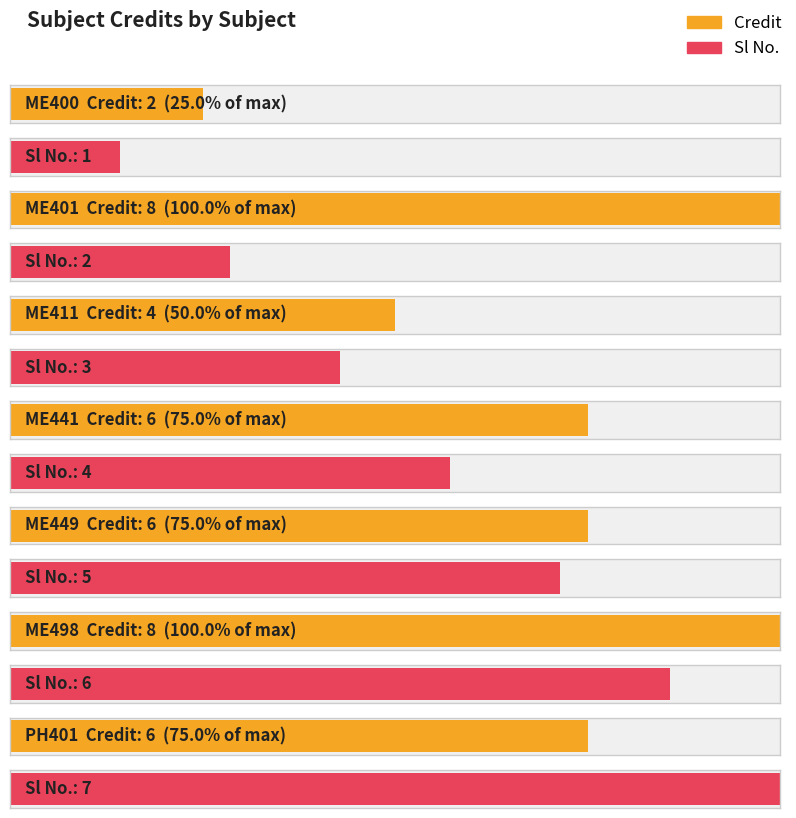

Count the number of categories in the chart.

7